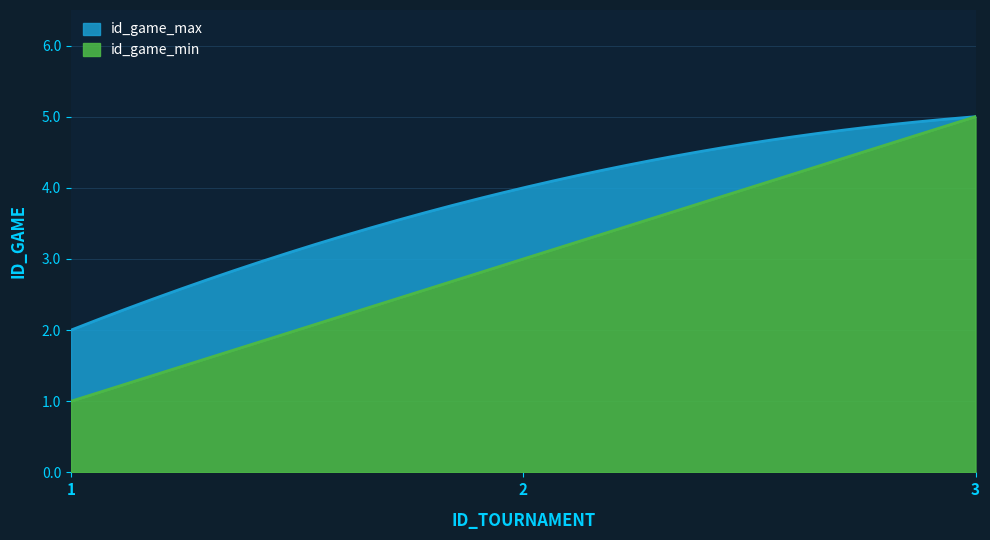

How many values exceed 3?

2